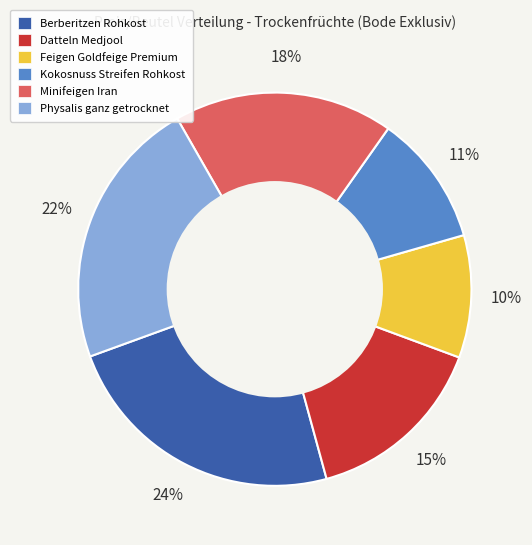

To the nearest percent, what is the combined percentage of Datteln Medjool and Kokosnuss Streifen Rohkost?

26%